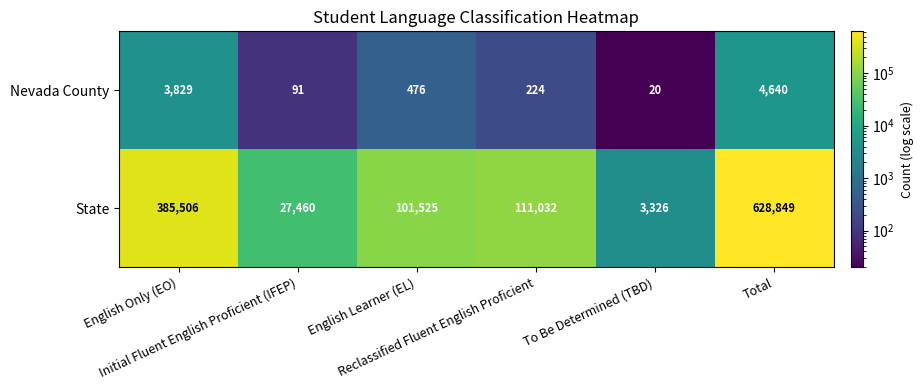

What is the sum of all State values?

1257698